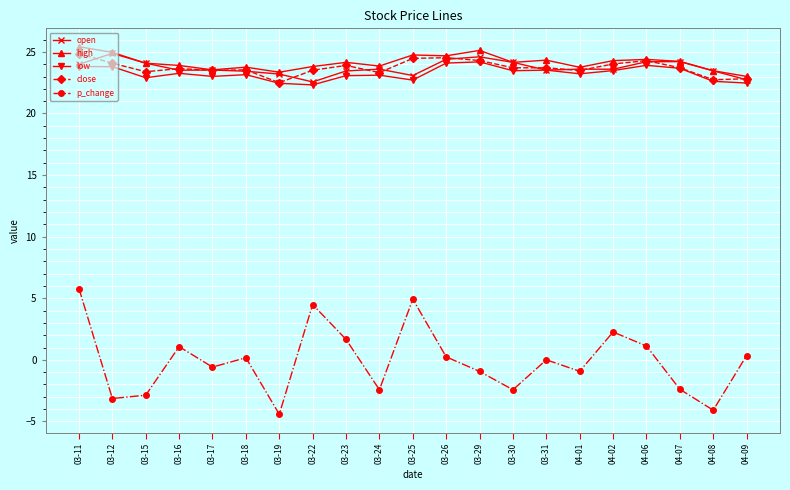

Which label corresponds to the smallest value in the chart?

03-19